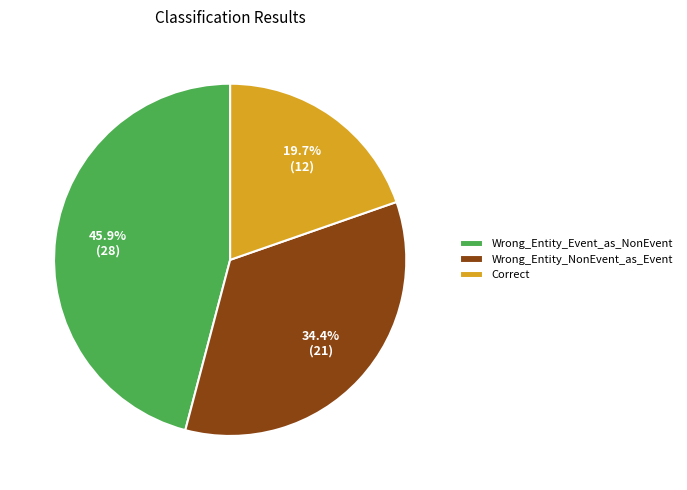

How much of the chart is everything except Wrong_Entity_Event_as_NonEvent?

54.1%